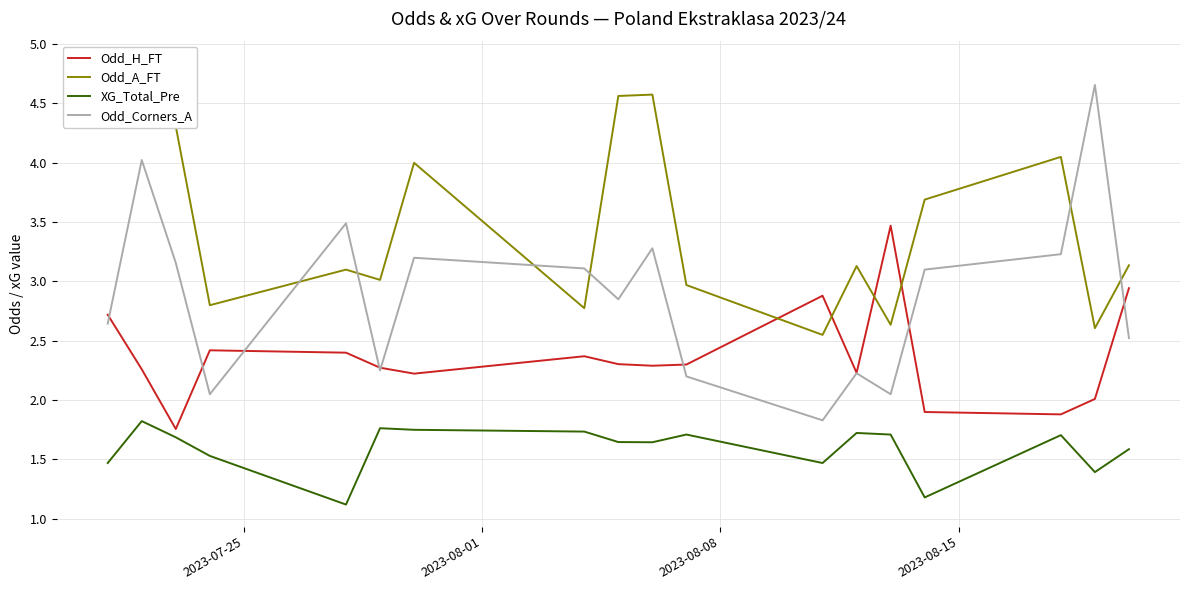

What is the highest value of the Odd_H_FT series?

3.5